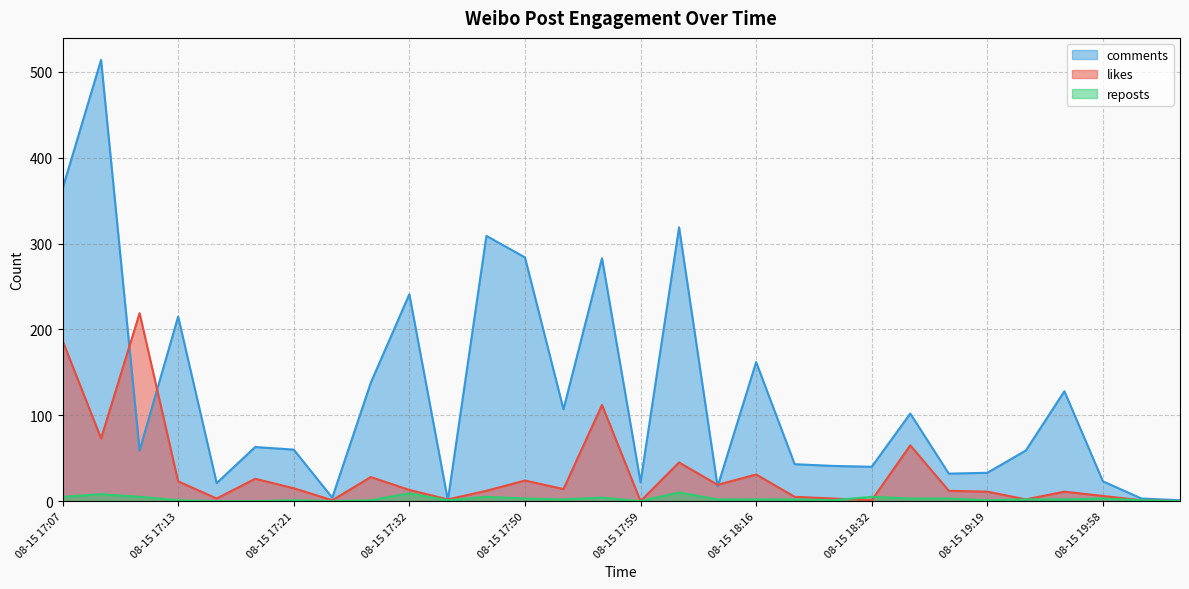

What is the sum of all reposts values?

82